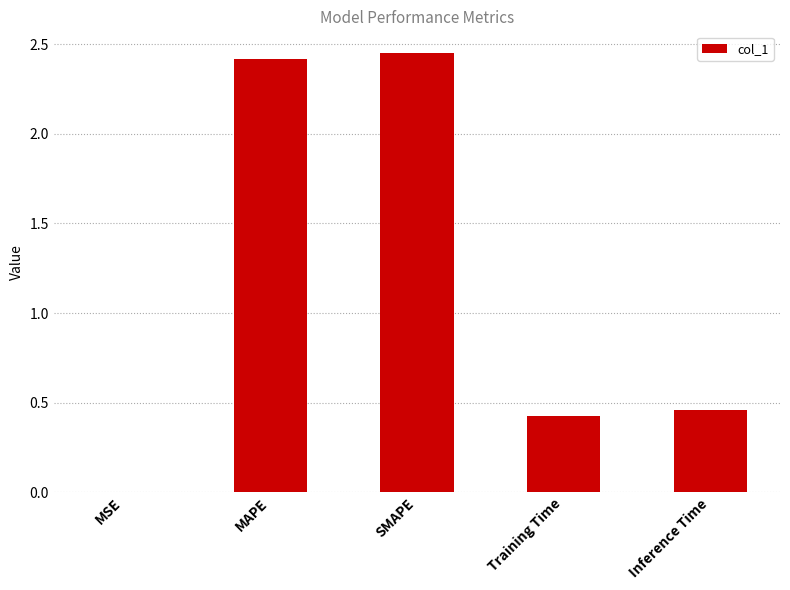

What is the sum of the values at Training Time and Inference Time?

0.9